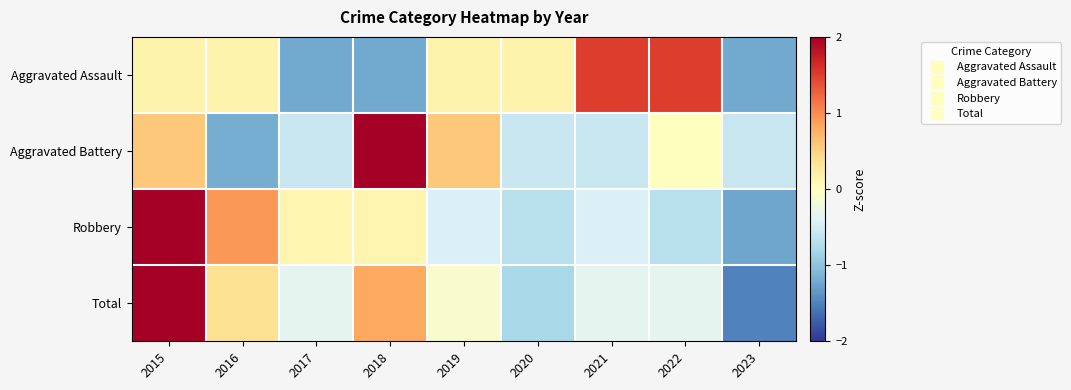

Between 2023 and 2021, which is larger?

2021